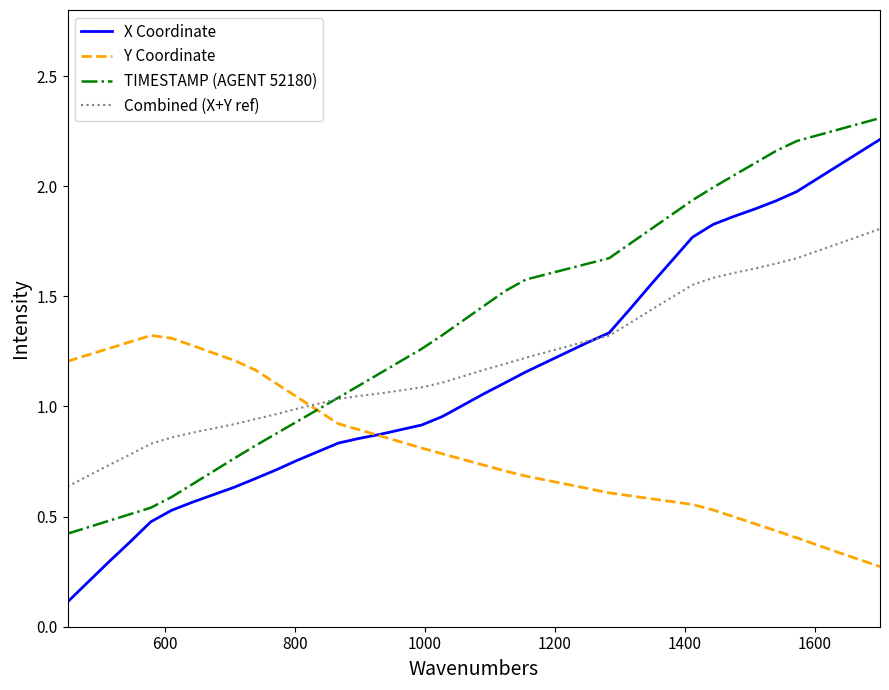

Which series has the largest total across all categories?

TIMESTAMP (AGENT 52180)